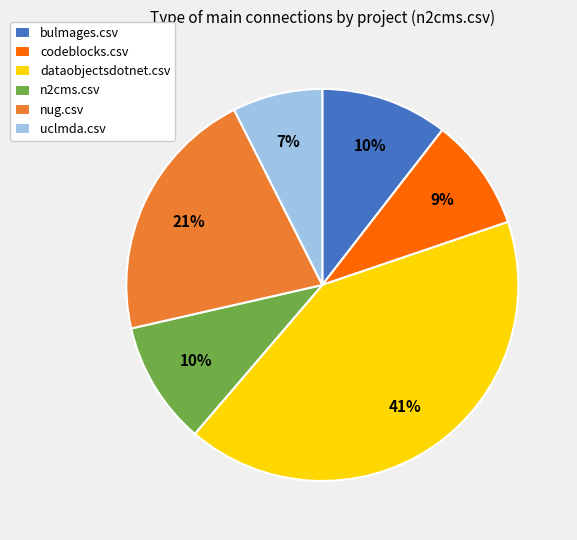

To the nearest percent, what percentage of the pie is codeblocks.csv?

9%